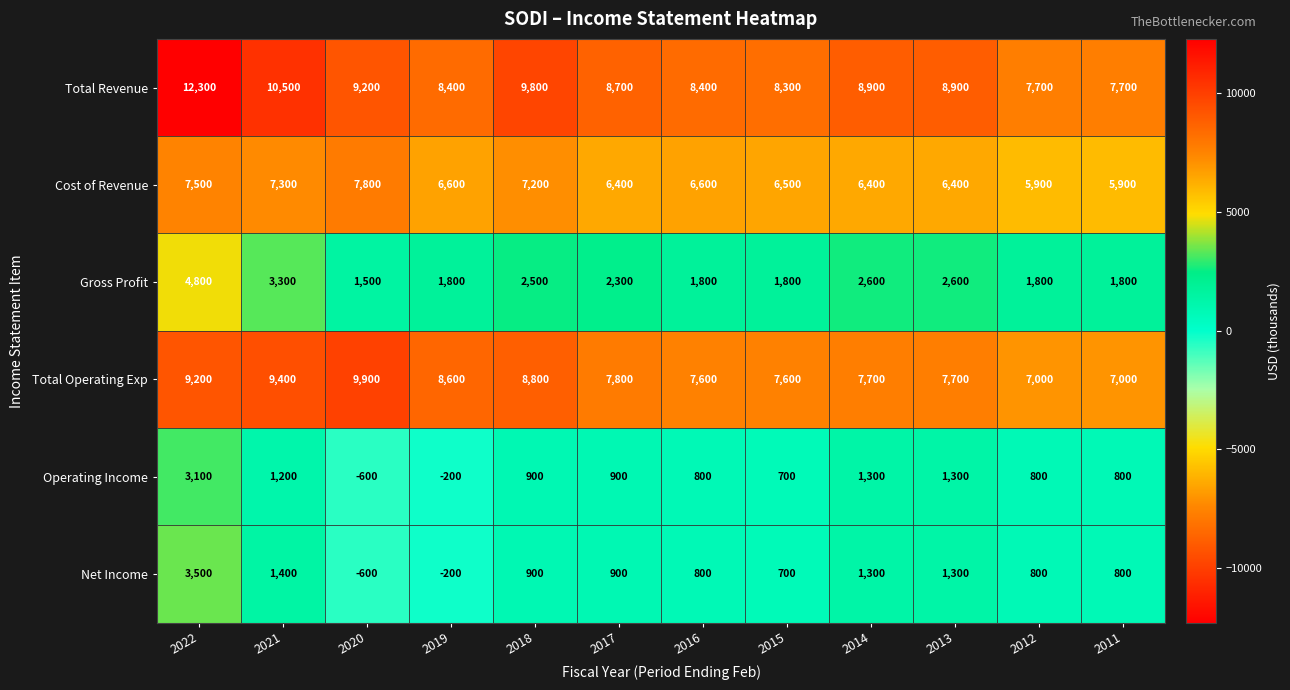

What is the difference between the maximum and minimum values in the Operating Income series?

3700